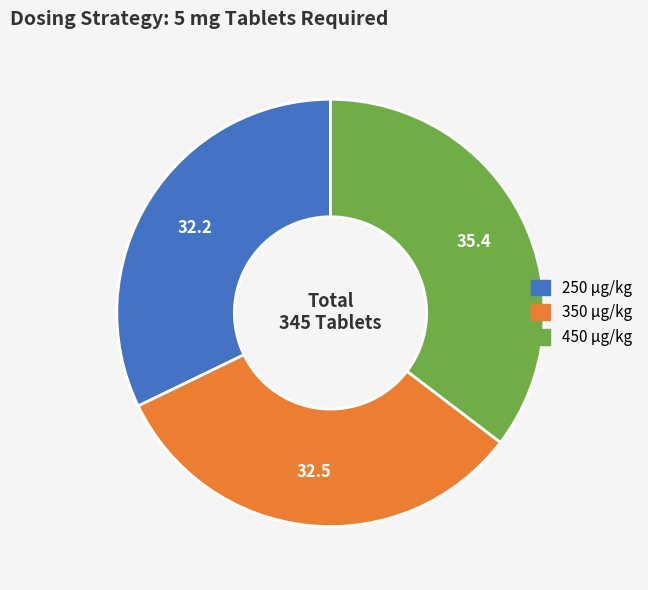

Is it true that 450 μg/kg is 28% of the pie?

False